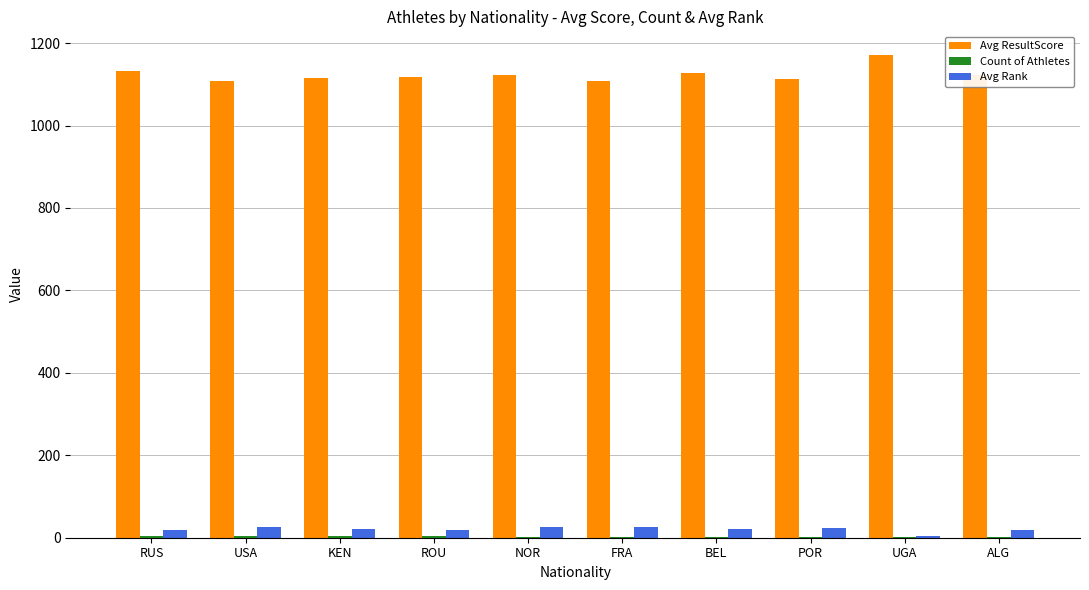

At which label does Avg Rank first exceed 21?

USA